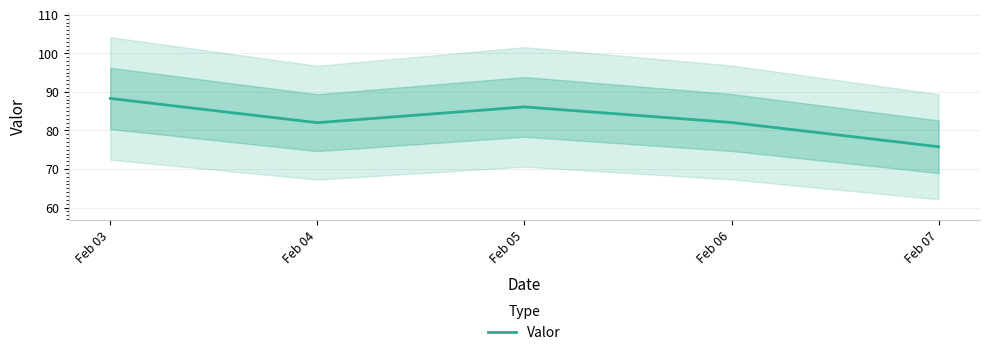

Which has a higher value, Feb 07 or Feb 04?

Feb 04